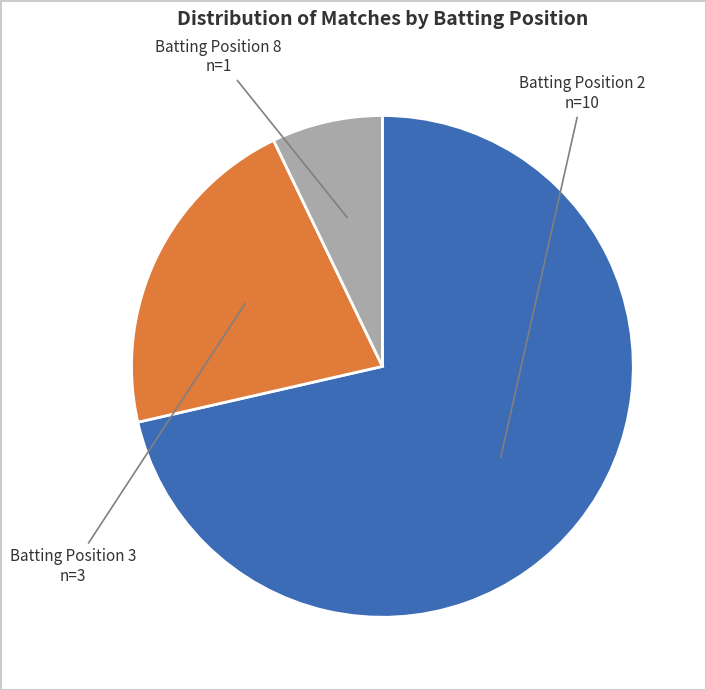

What is the ratio of the value at Batting Position 2 to the value at Batting Position 3?

3.3